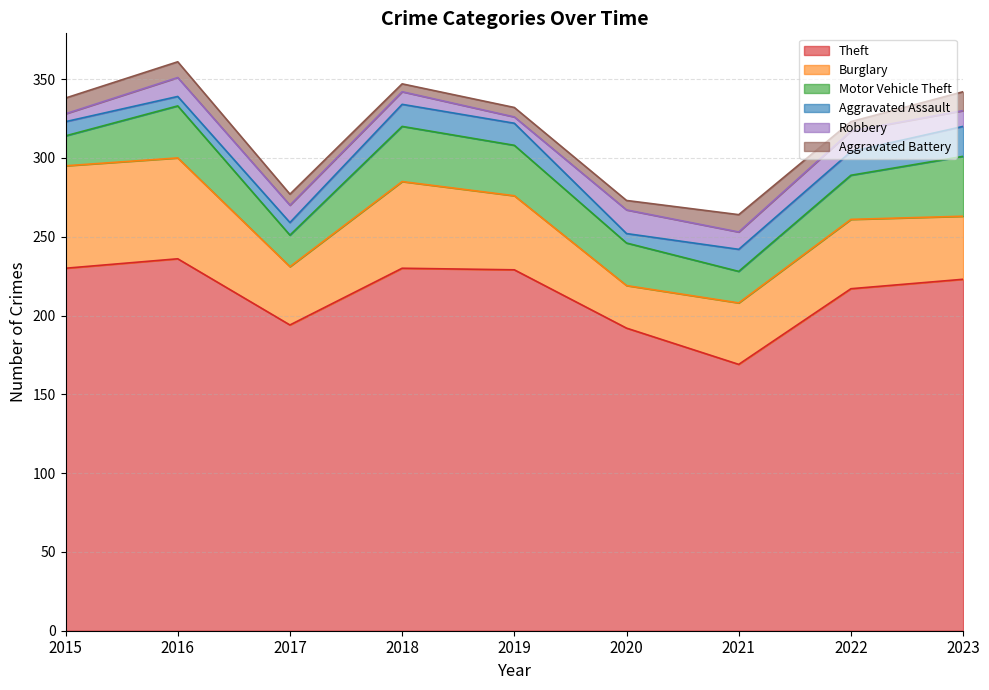

What is the total value across all series at 2017?

277